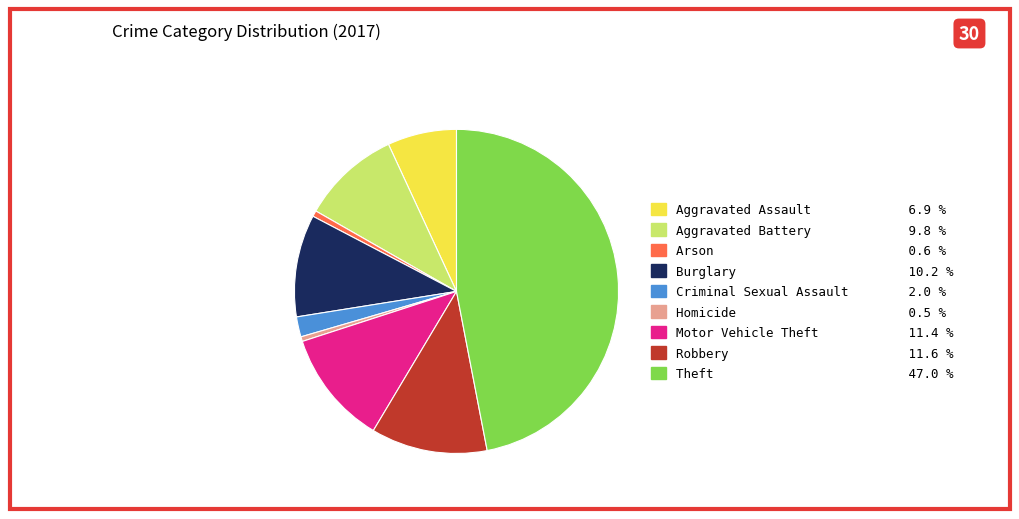

Does Aggravated Battery represent more than half of the total?

No